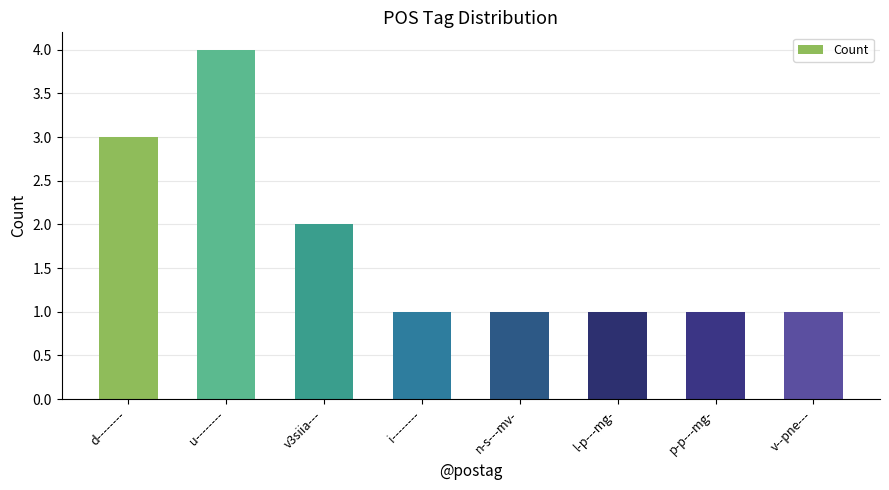

Approximately how many times larger is the value at n-s---mv- compared to d--------?

0.3